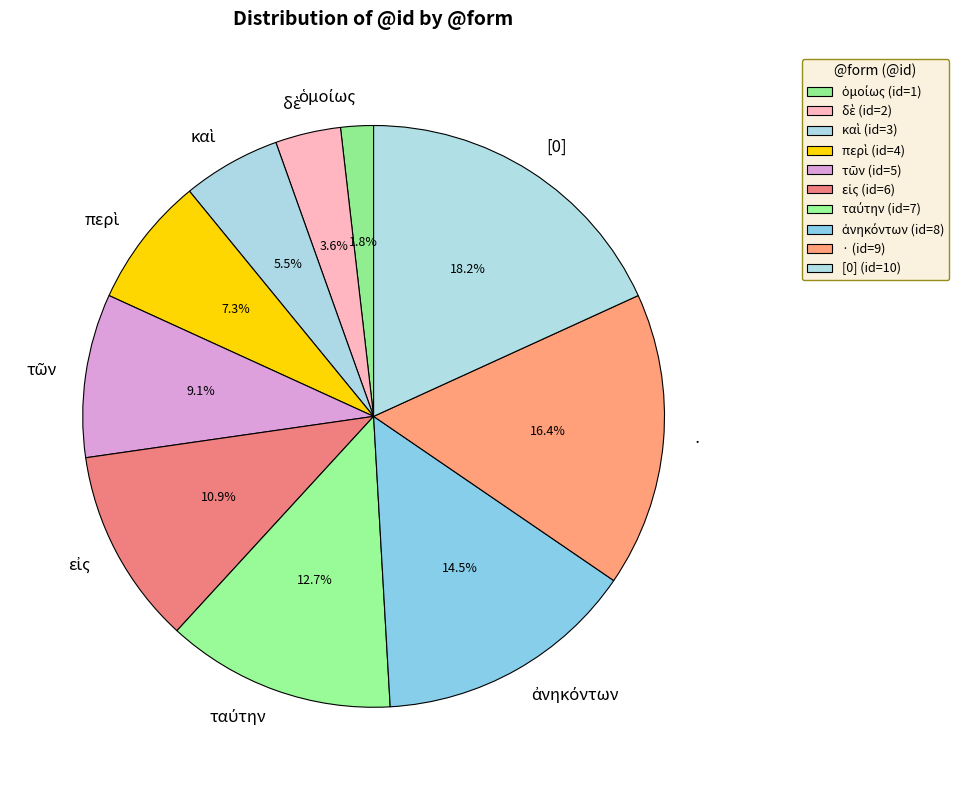

Count the number of slices in the pie.

10